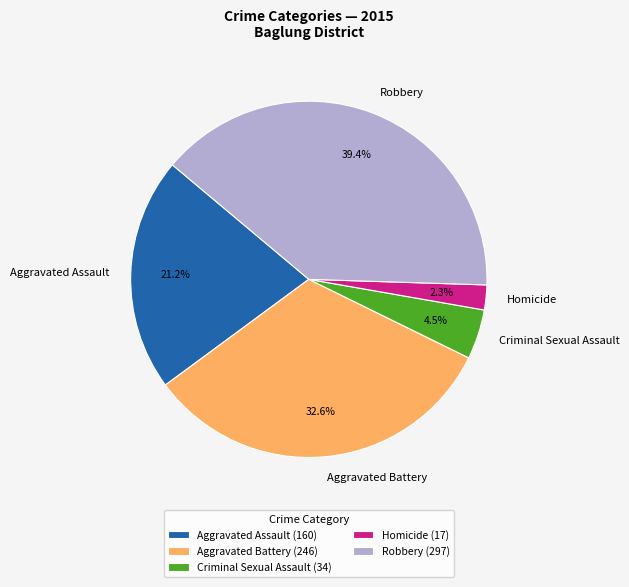

How many slices are in this pie chart?

5